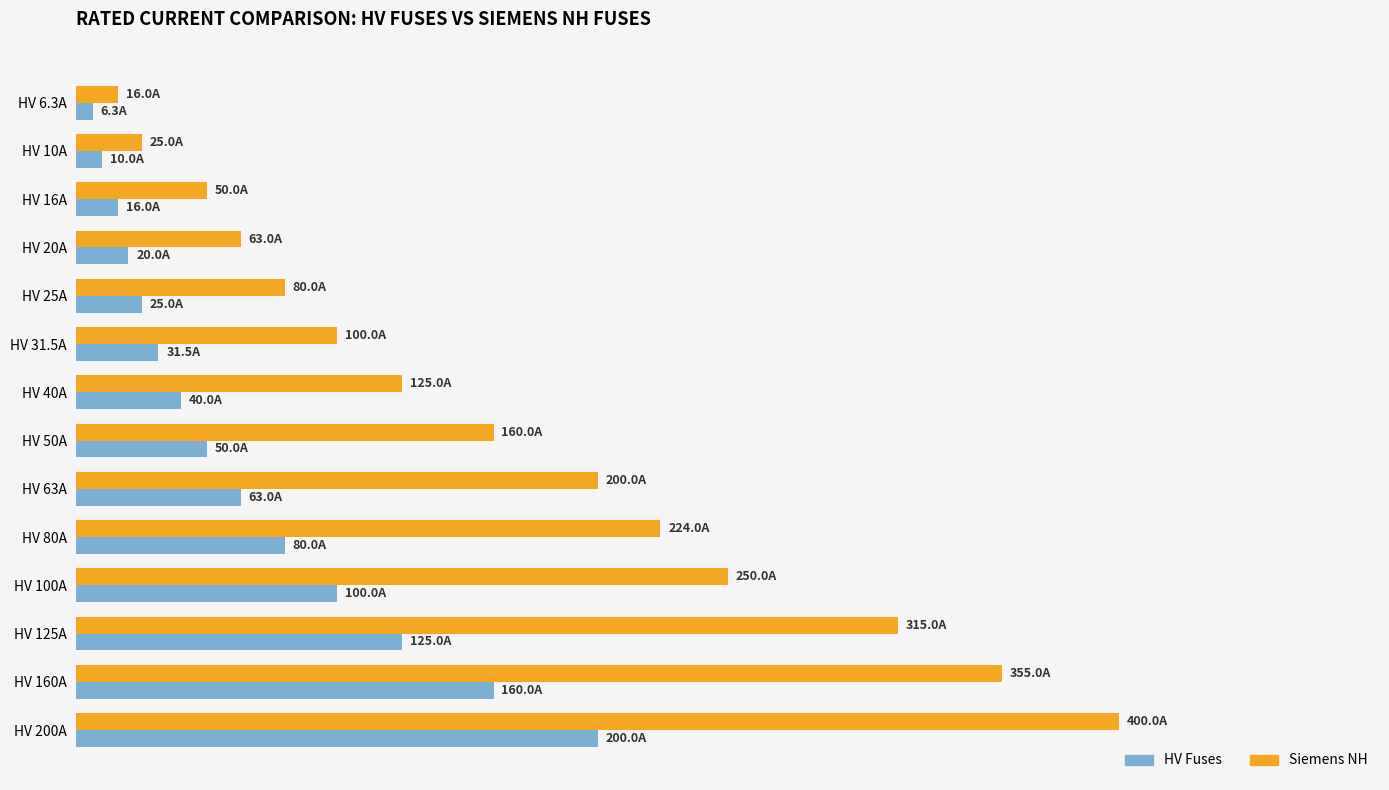

What position from the right is HV 50A?

7